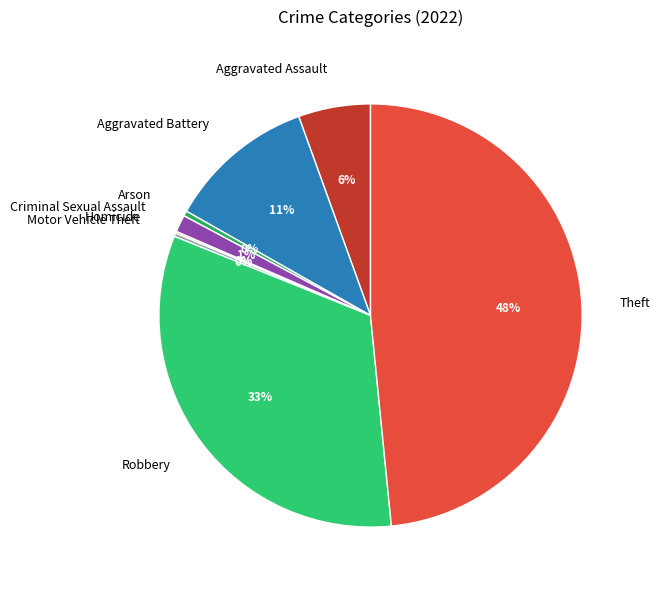

Is there any slice that represents more than half of the pie?

No